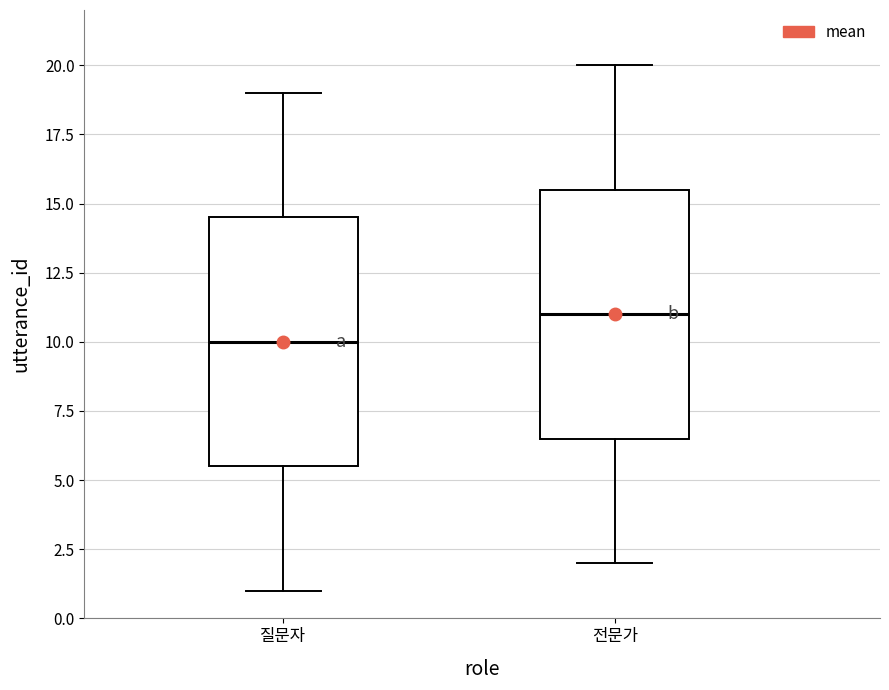

Where is the lower edge of the box for 질문자 on the y-axis? The values are not printed on the chart, so give them approximately, as read against the axis.

5.5